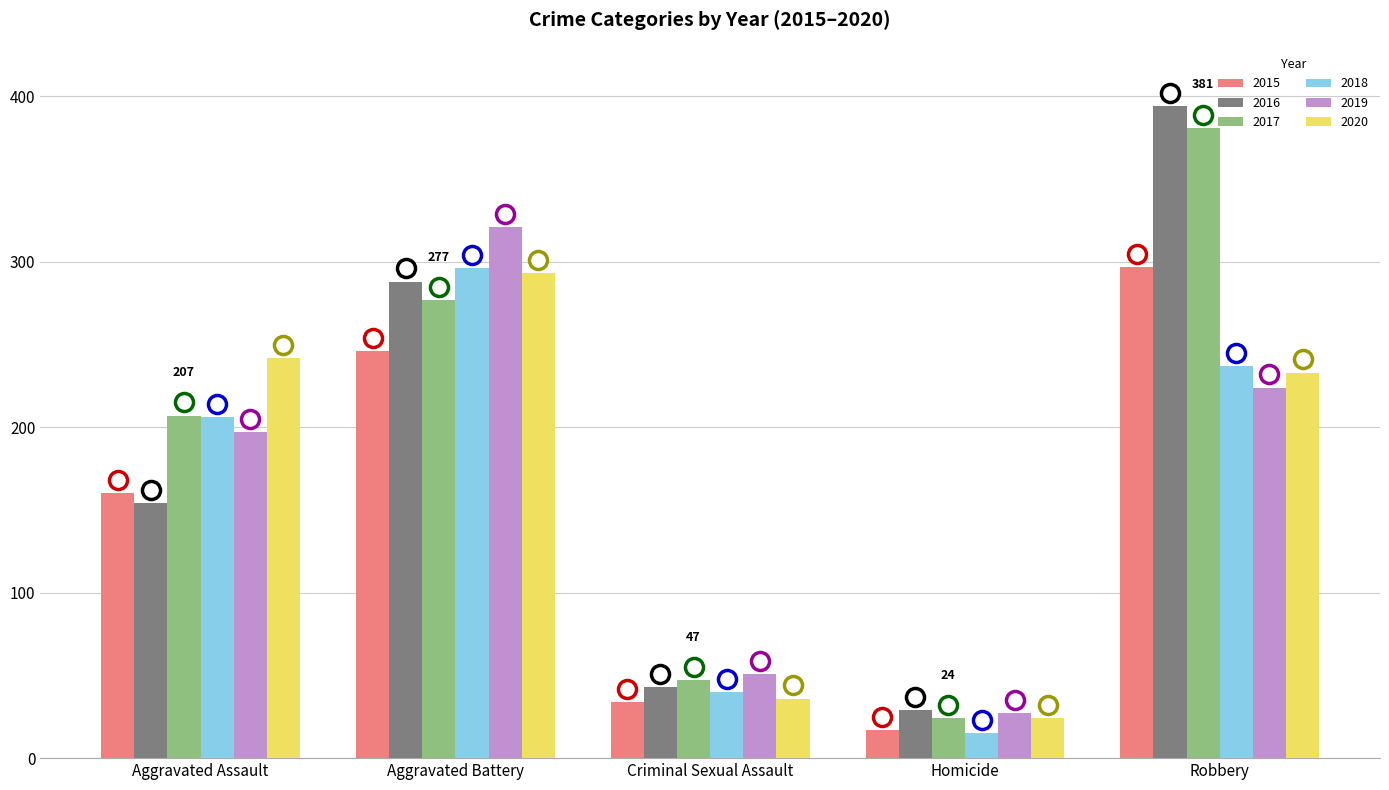

Reading left to right, what are all the values shown in this chart?

2015: Aggravated Assault=160	Aggravated Battery=246	Criminal Sexual Assault=34	Homicide=17	Robbery=297
2016: Aggravated Assault=154	Aggravated Battery=288	Criminal Sexual Assault=43	Homicide=29	Robbery=394
2017: Aggravated Assault=207	Aggravated Battery=277	Criminal Sexual Assault=47	Homicide=24	Robbery=381
2018: Aggravated Assault=206	Aggravated Battery=296	Criminal Sexual Assault=40	Homicide=15	Robbery=237
2019: Aggravated Assault=197	Aggravated Battery=321	Criminal Sexual Assault=51	Homicide=27	Robbery=224
2020: Aggravated Assault=242	Aggravated Battery=293	Criminal Sexual Assault=36	Homicide=24	Robbery=233